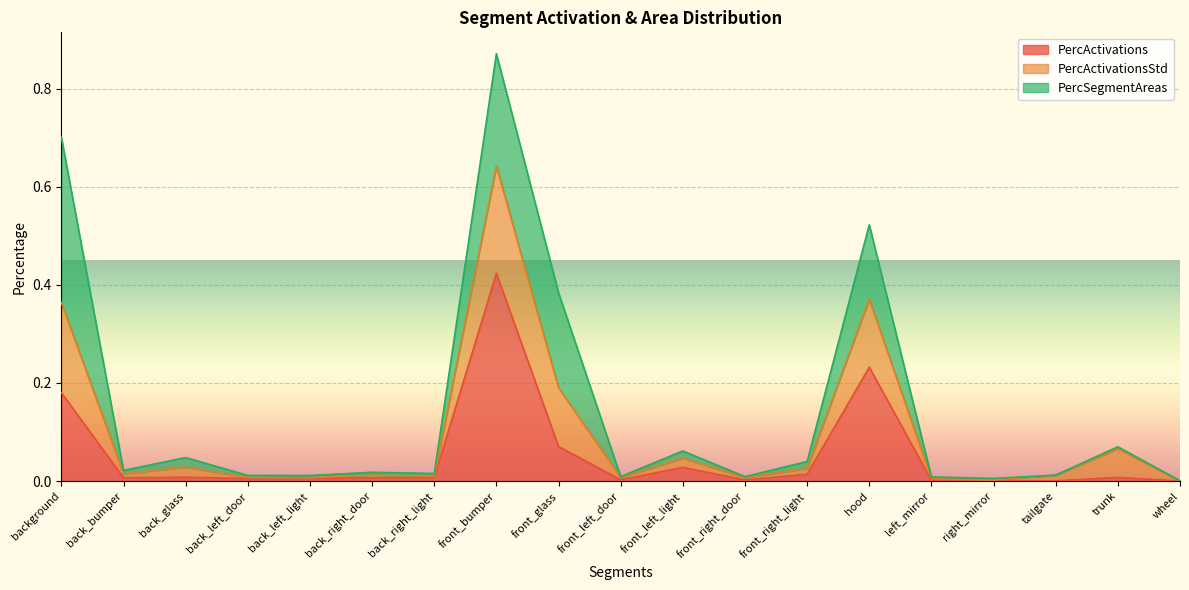

True or false: PercActivations has a value of 0.0 at front_left_door.

True